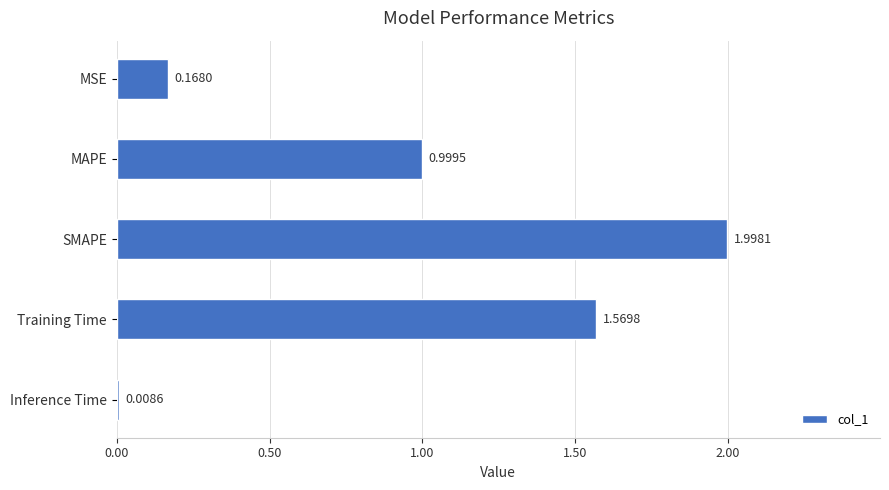

List the labels in order of value, smallest first.

Inference Time, MSE, MAPE, Training Time, SMAPE